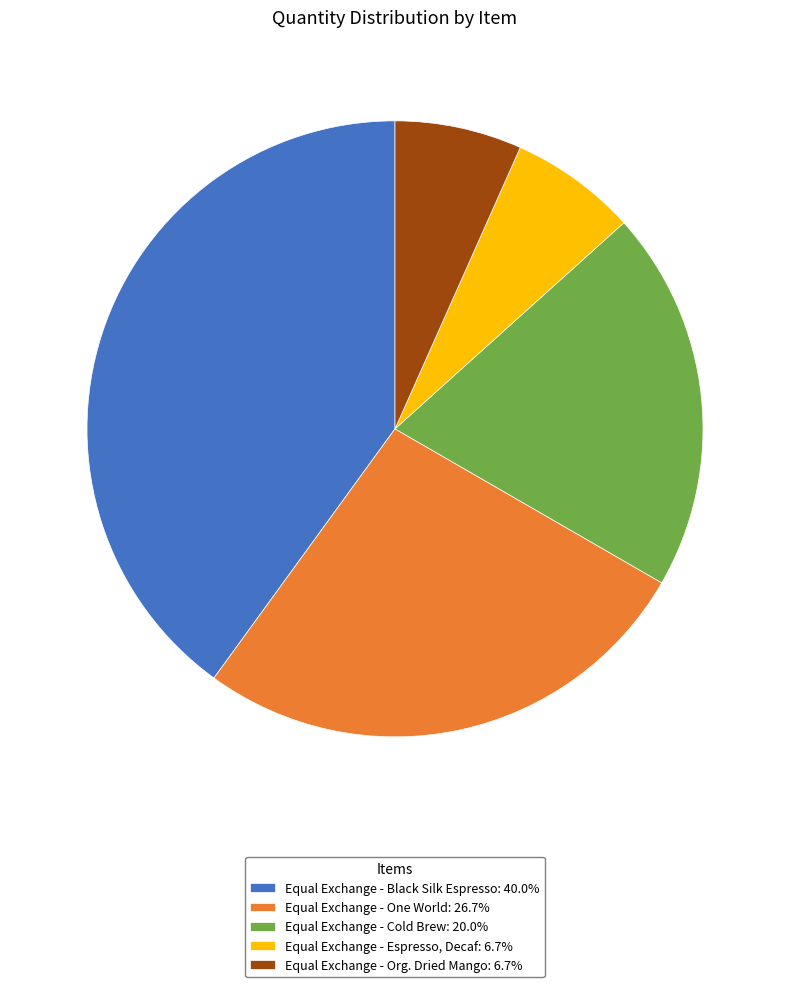

Count the number of slices in the pie.

5